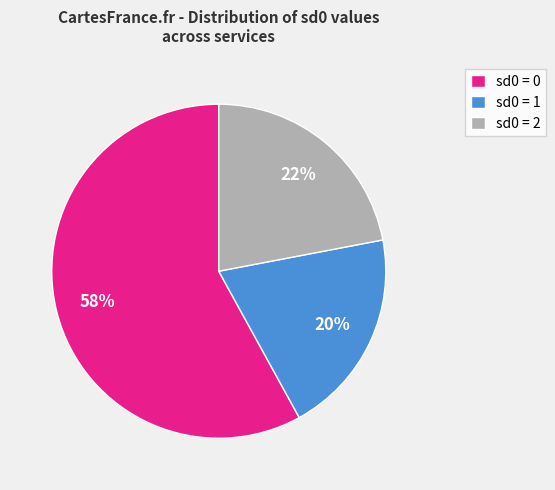

Is the sum of sd0 = 1 and sd0 = 2 greater than half?

No